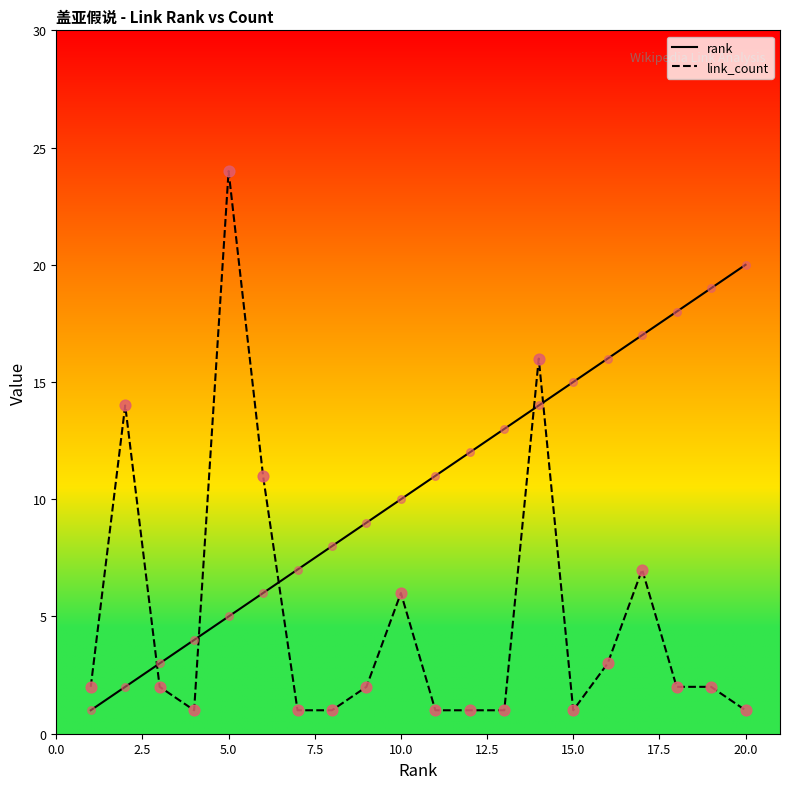

Which series has the largest total across all categories?

rank